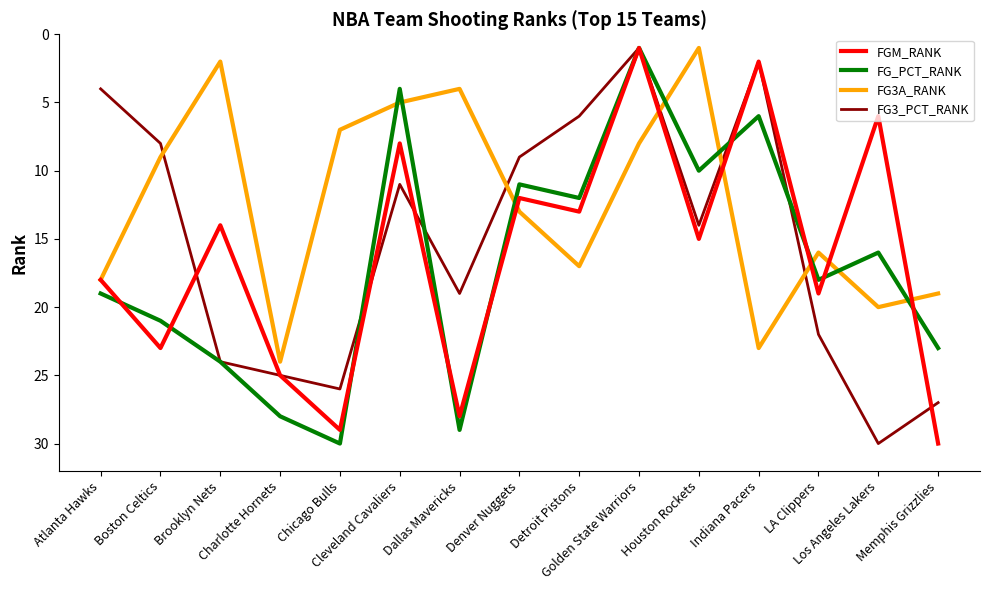

Is this an area chart (filled region under the line)?

No